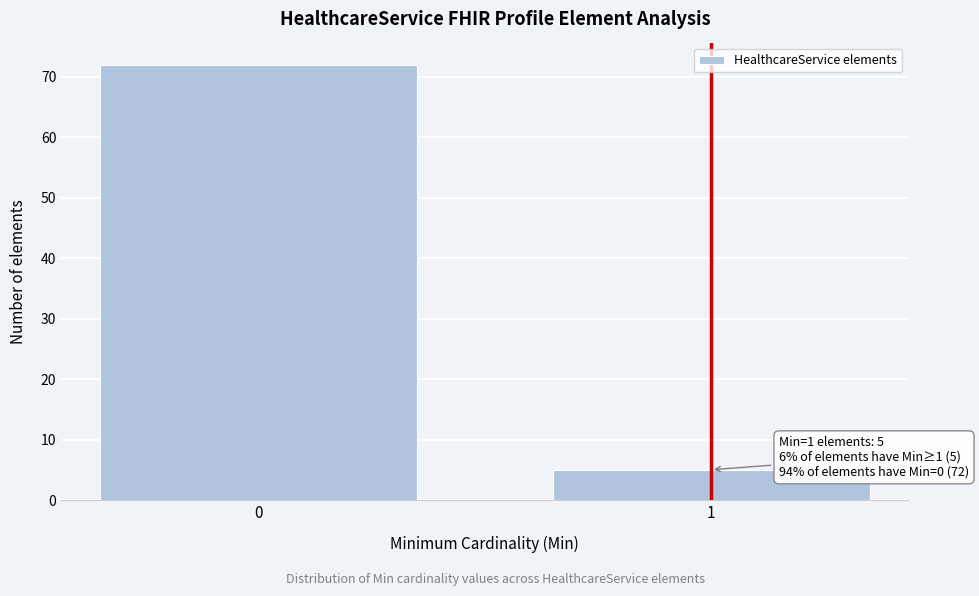

Reading right to left, what are all the values shown in this chart?

5	72